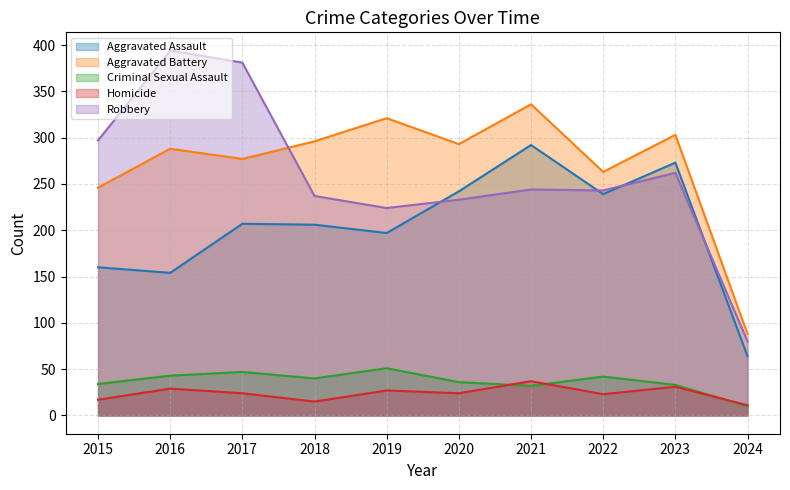

True or false: Robbery has a value of 316 at 2019.

False